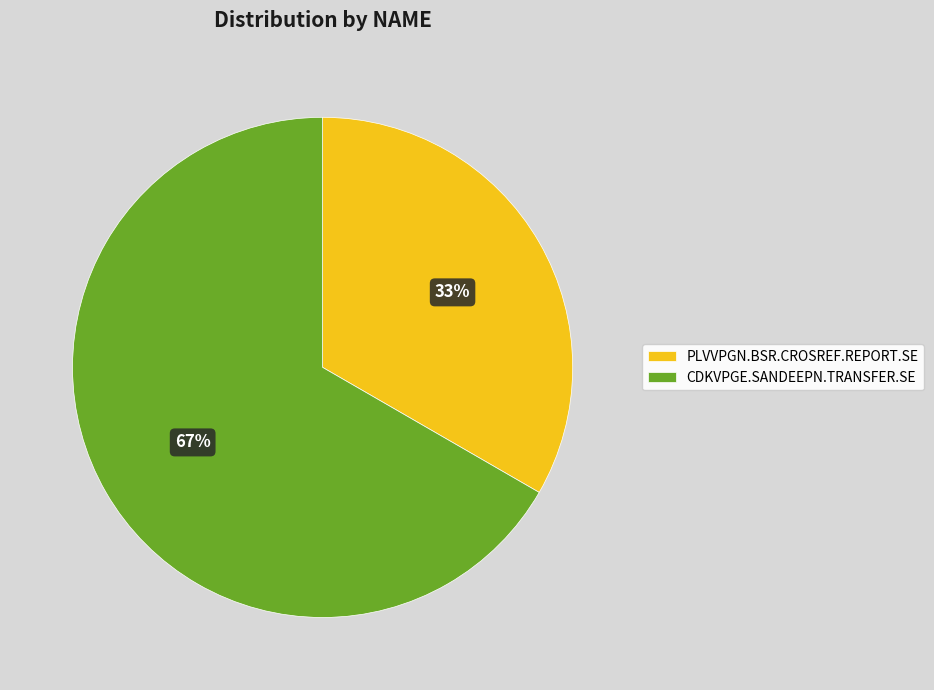

Rank the categories by value from highest to lowest.

CDKVPGE.SANDEEPN.TRANSFER.SE, PLVVPGN.BSR.CROSREF.REPORT.SE